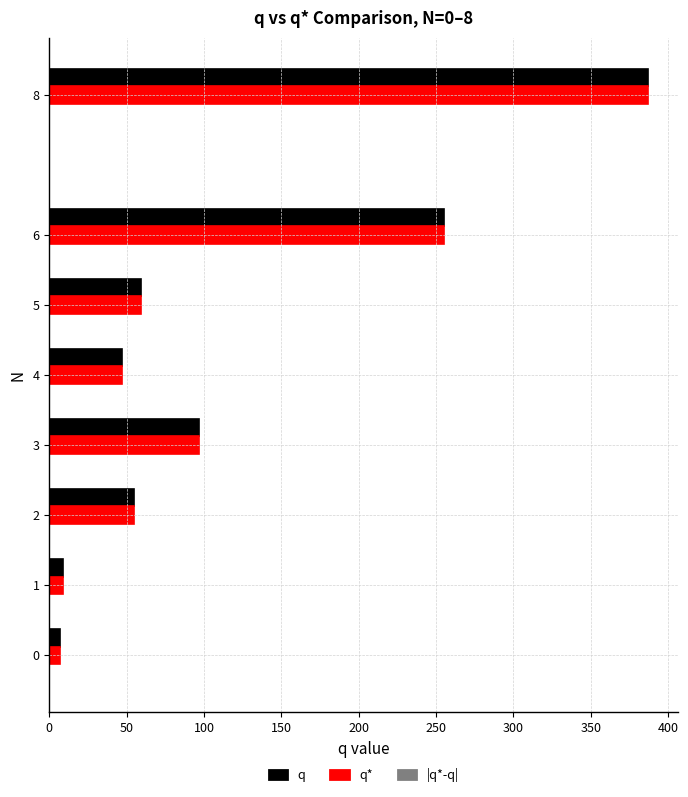

What is the sum of all q* values?

916.0